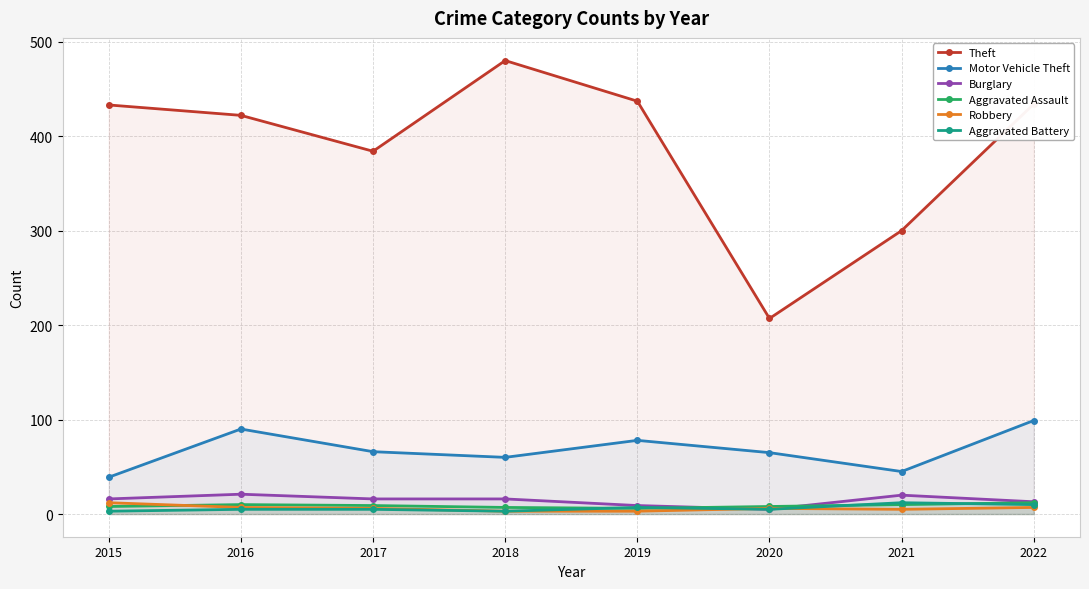

Which series has the largest total across all categories?

Theft